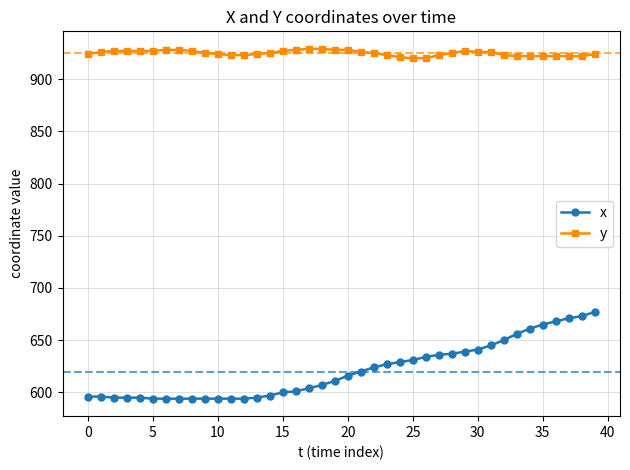

What is the average value of the y series?

925